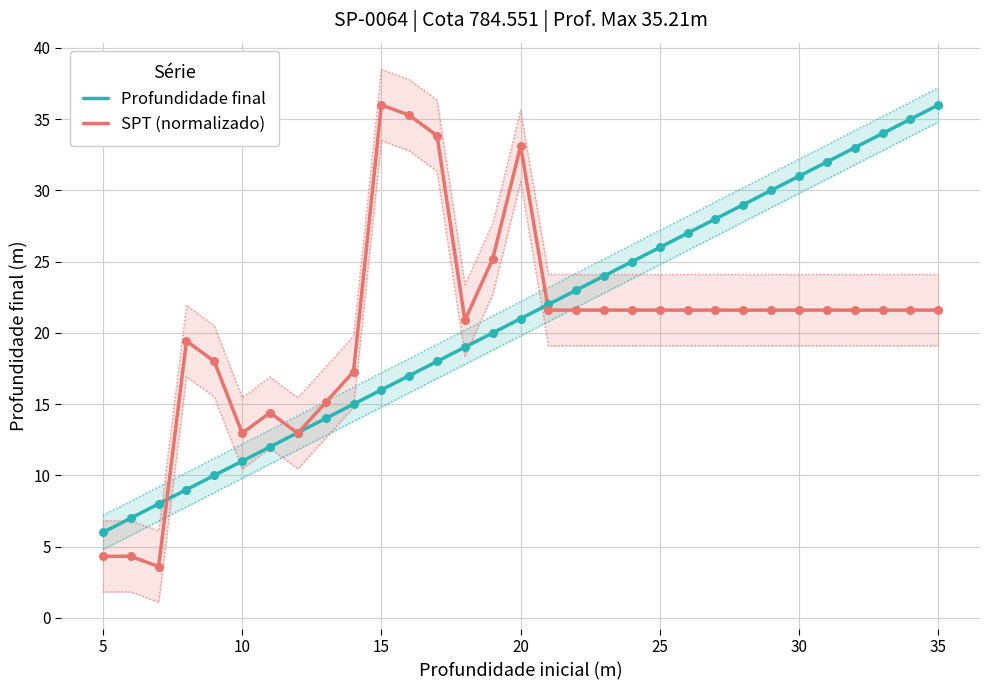

Which series contains the highest Y value?

Profundidade final